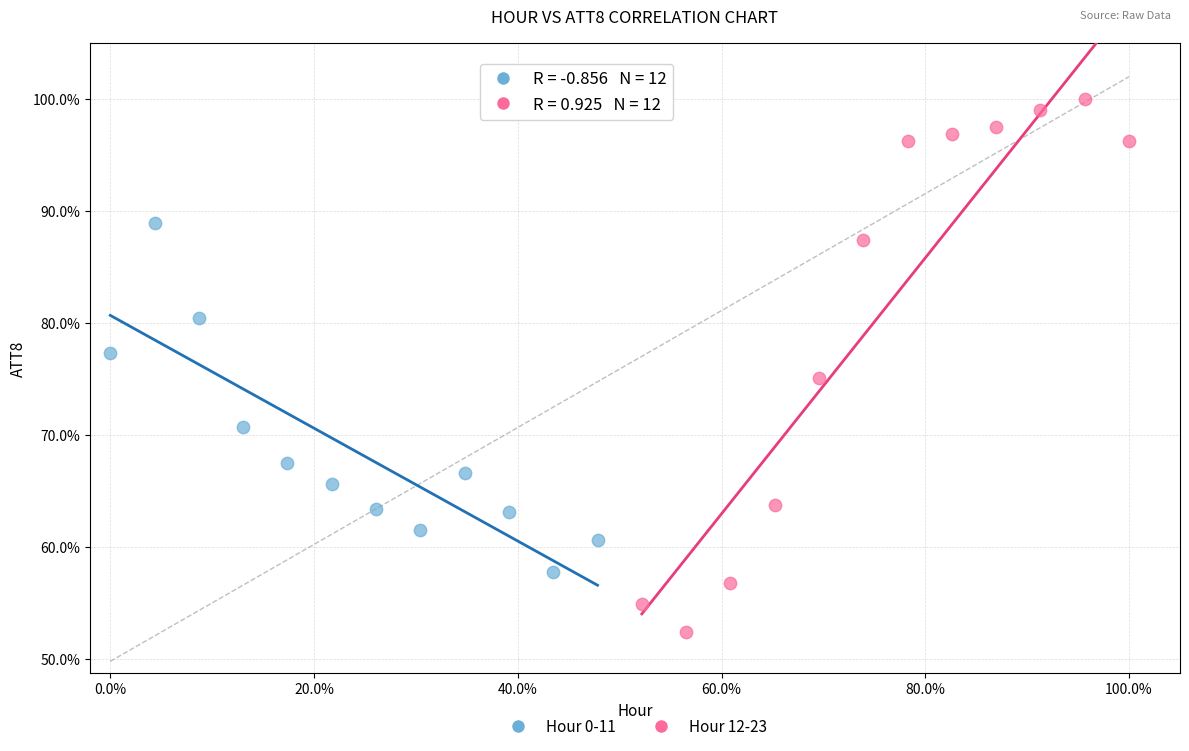

Which series has the largest Y range (max minus min)?

Hour 12-23